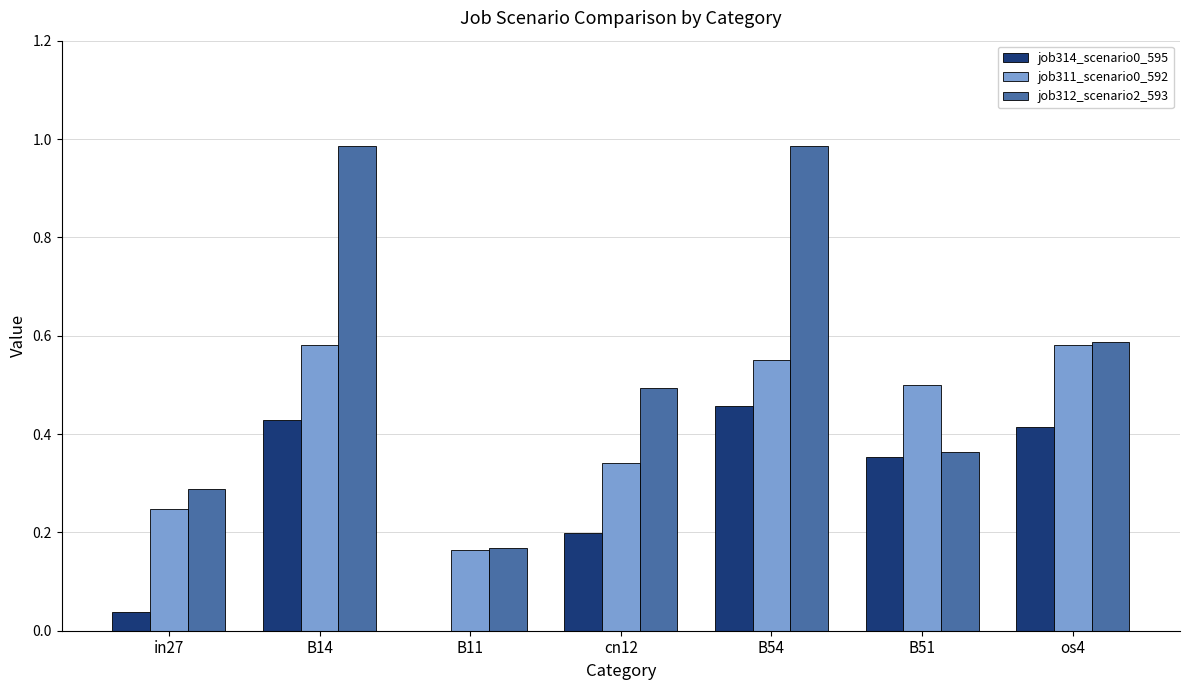

Is it true that job312_scenario2_593 equals 0.5 at B54?

False